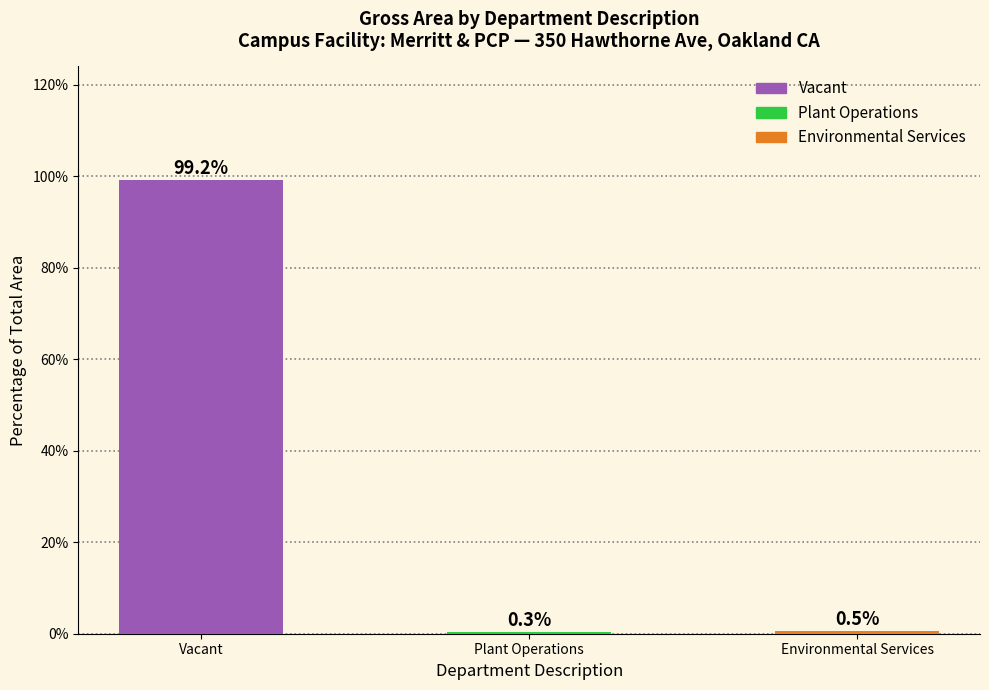

What is the change in value from Vacant to Plant Operations?

-98.9